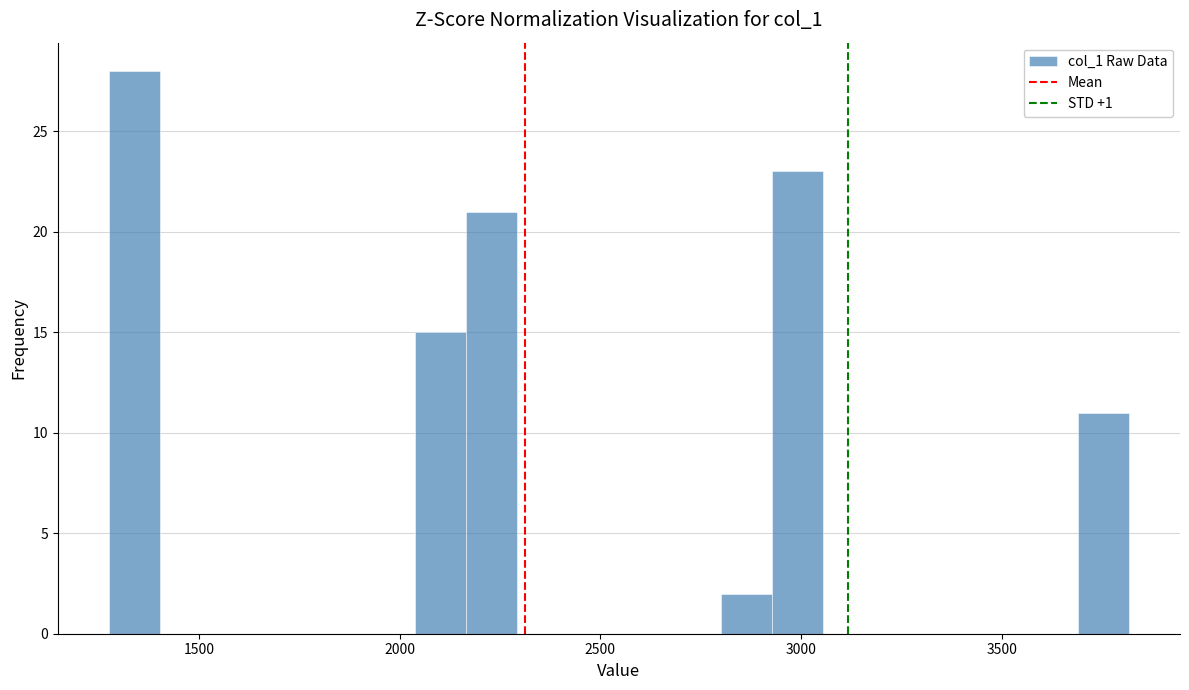

Read against the x-axis, roughly where is the centre of the tallest bar?

1350